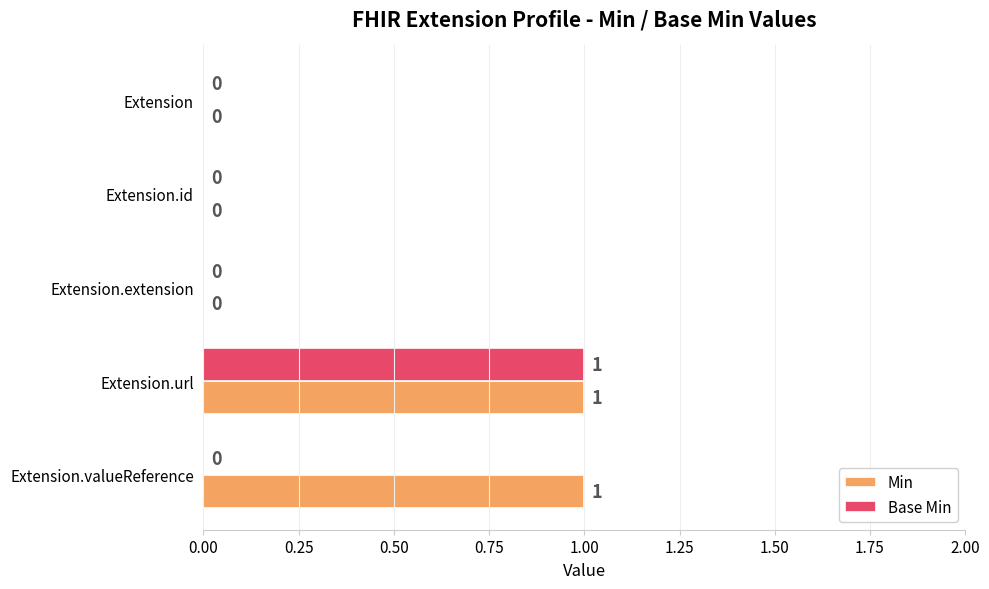

How many values in Base Min are above zero?

1